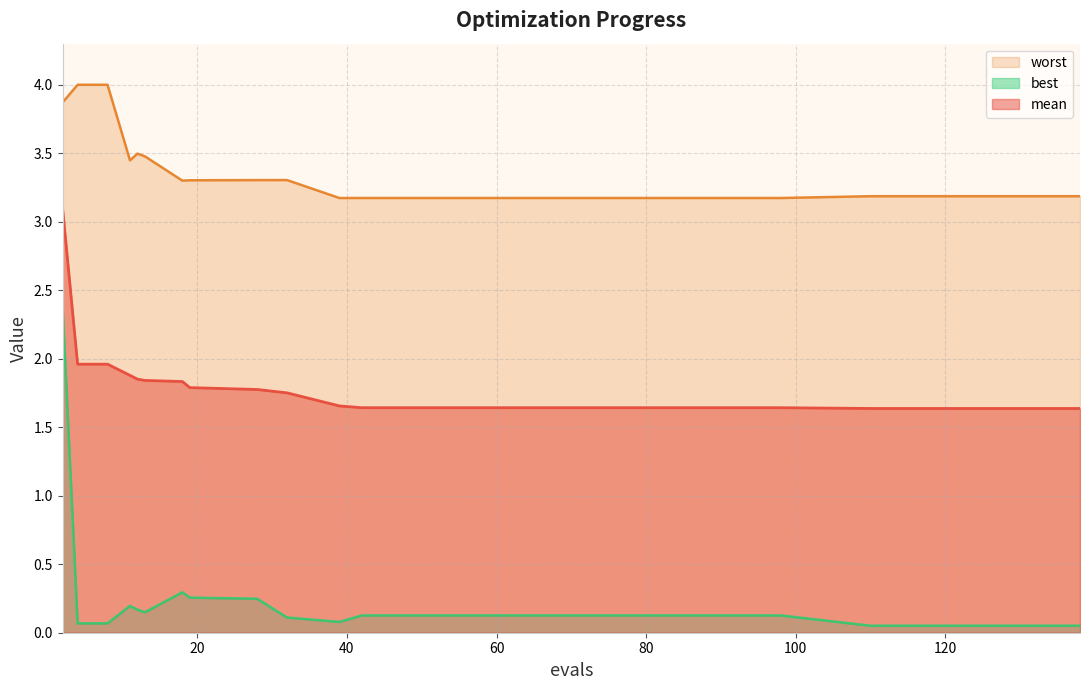

True or false: best has a value of 0.1 at 8.

True